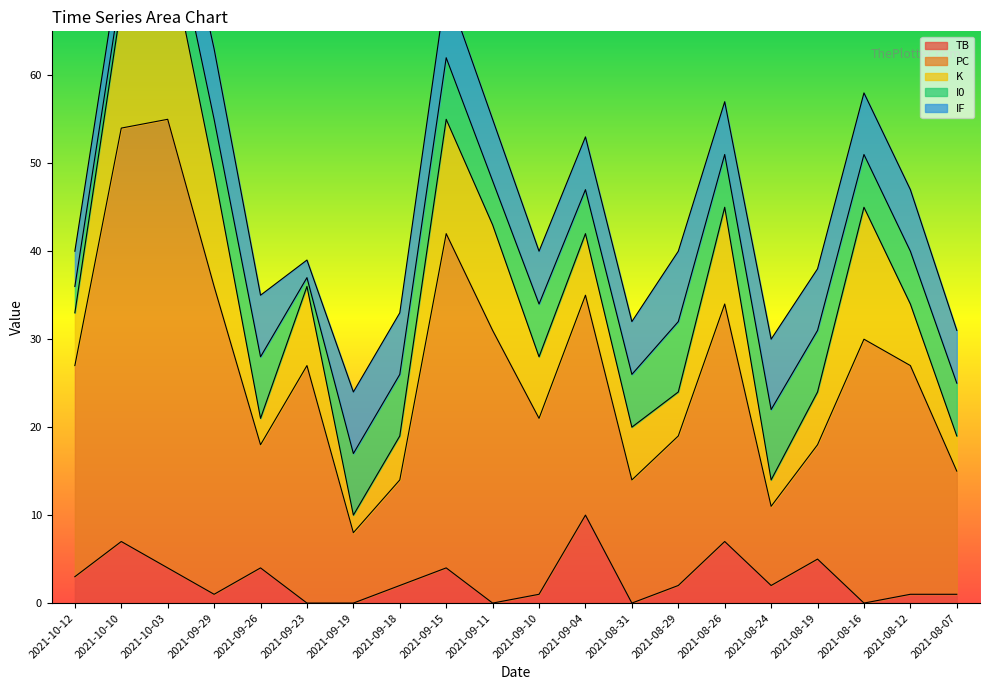

At which label does PC reach its minimum?

2021-09-19